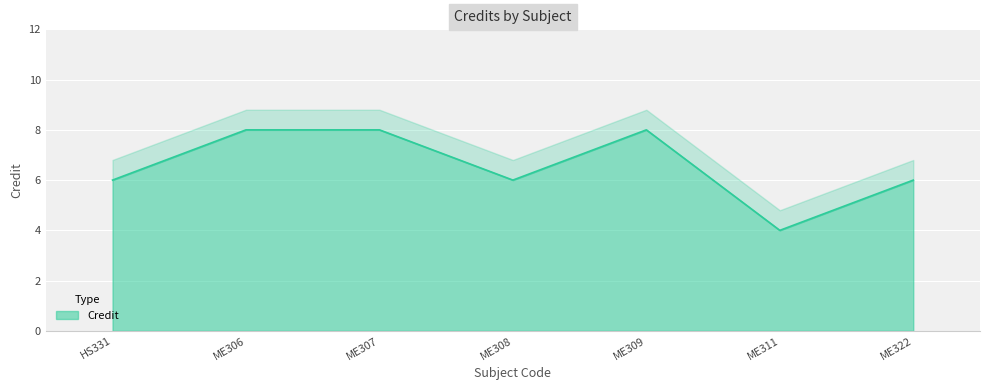

The chart shows a value of 14 at ME309. True or false?

False